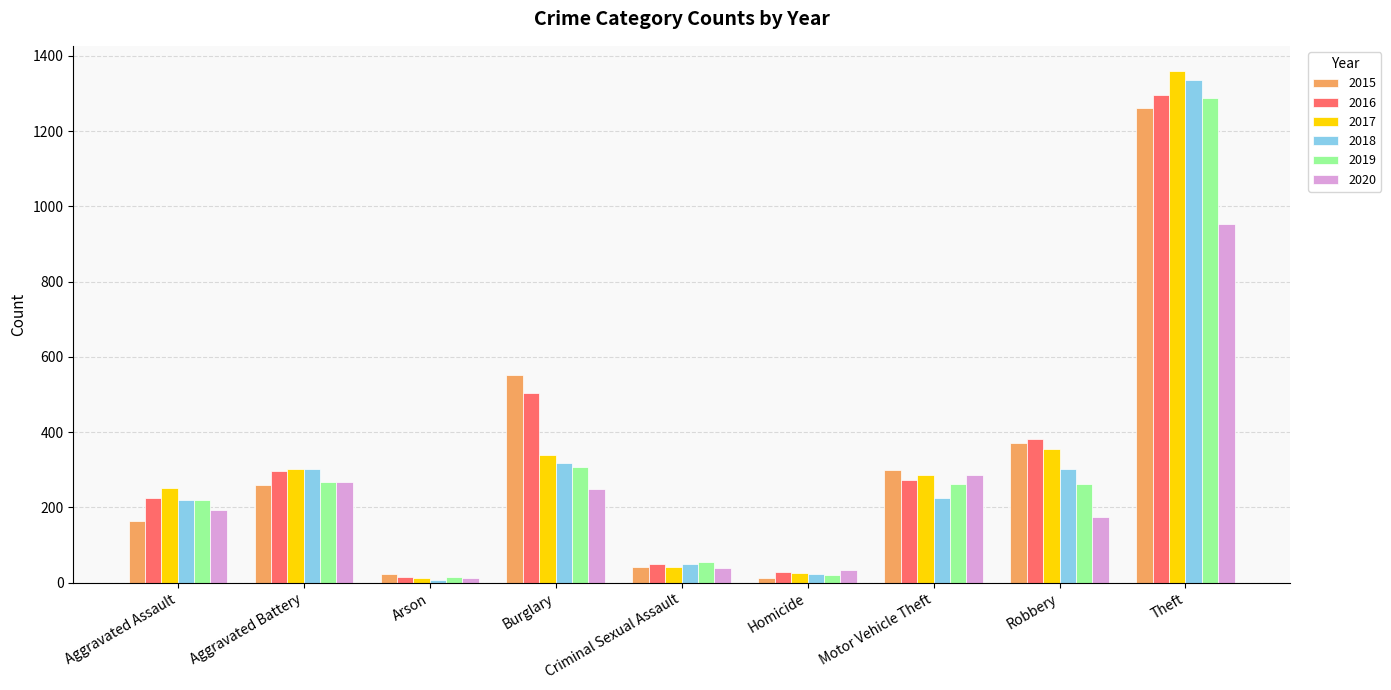

Is the value of 2018 at Aggravated Assault greater than the value of 2016 at Arson?

Yes